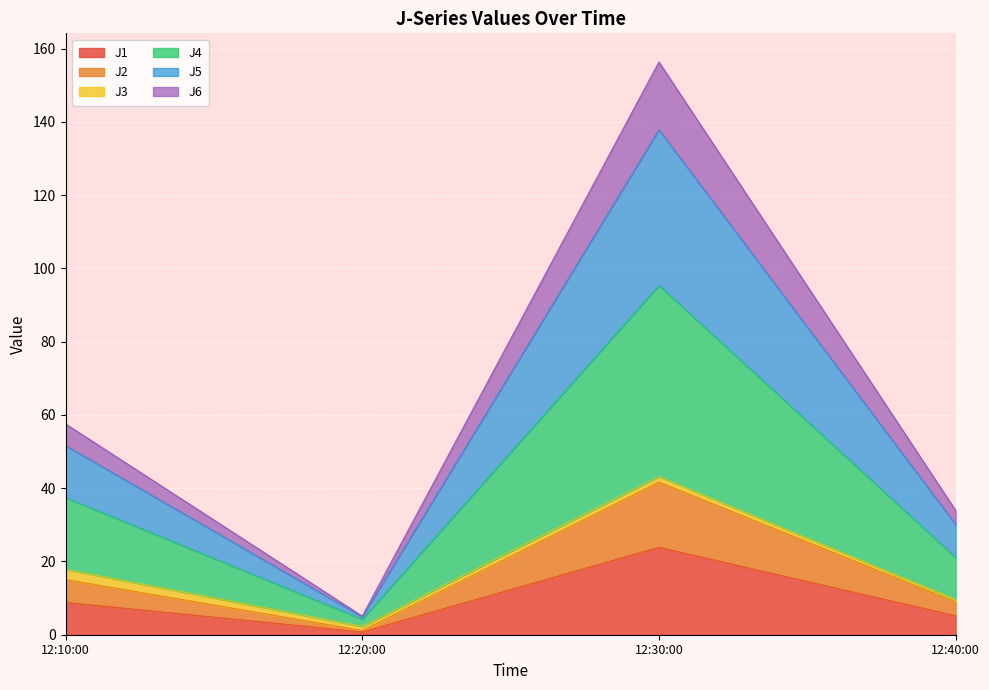

How many lines are shown in the chart?

6